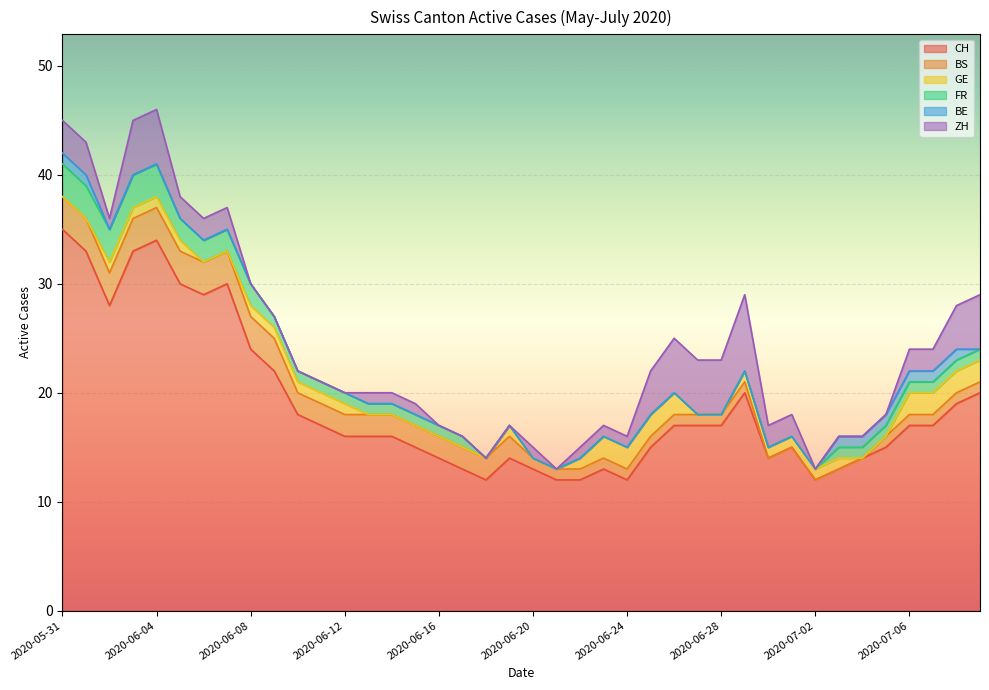

What is the sum of the BS values at 2020-06-20 and 2020-06-08?

4